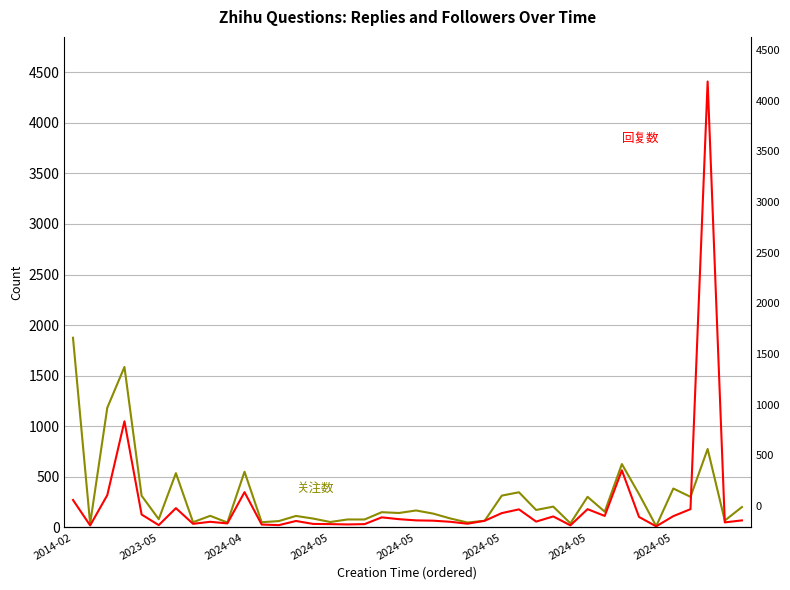

Which series has the widest spread of values?

回复数